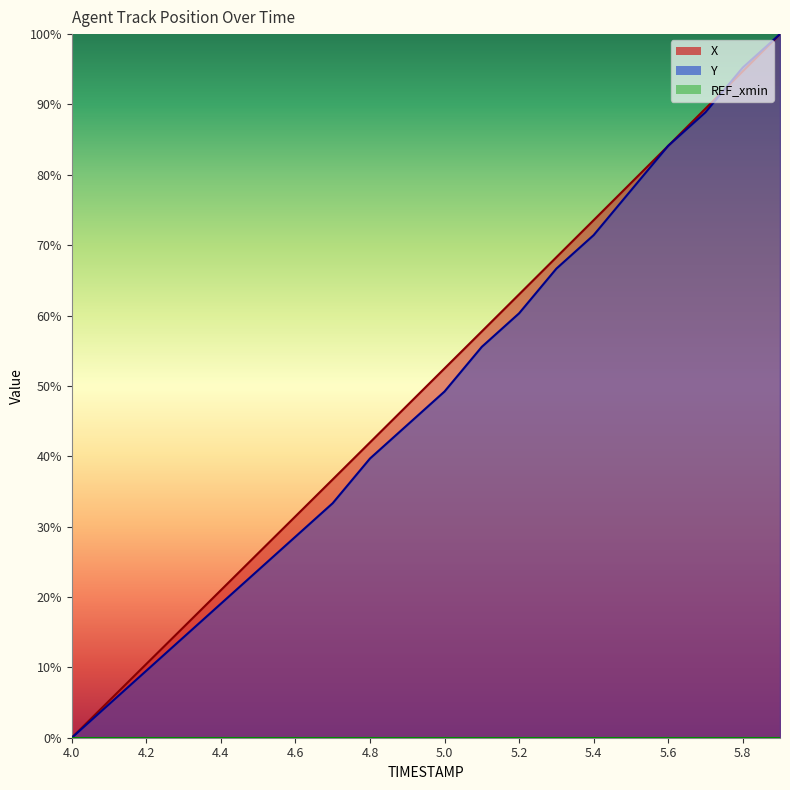

What is the sum of all Y values?

966.7